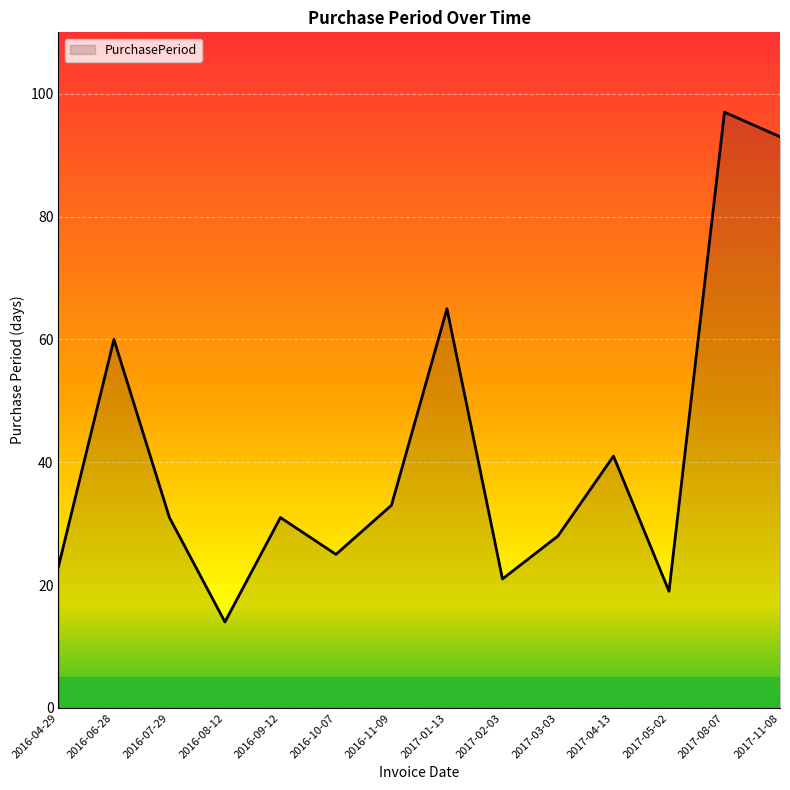

Reading right to left, what are all the values shown in this chart?

2017-11-08=93	2017-08-07=97	2017-05-02=19	2017-04-13=41	2017-03-03=28	2017-02-03=21	2017-01-13=65	2016-11-09=33	2016-10-07=25	2016-09-12=31	2016-08-12=14	2016-07-29=31	2016-06-28=60	2016-04-29=23